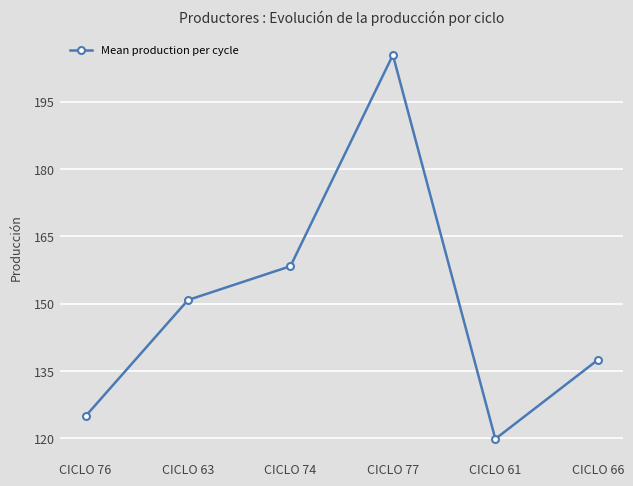

Reading left to right, transcribe all the data shown in this chart.

124.9	150.8	158.3	205.4	119.8	137.4